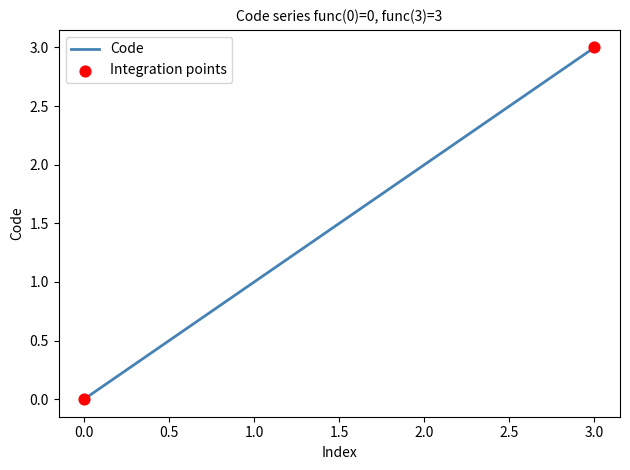

Between 3.0 and 1.0, which is larger?

3.0